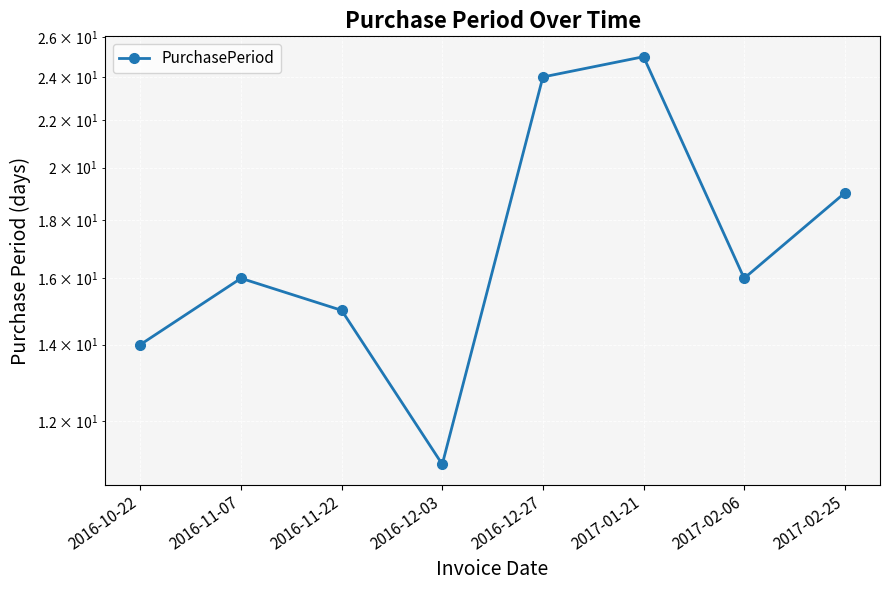

Reading left to right, transcribe all the data shown in this chart.

2016-10-22=14	2016-11-07=16	2016-11-22=15	2016-12-03=11	2016-12-27=24	2017-01-21=25	2017-02-06=16	2017-02-25=19